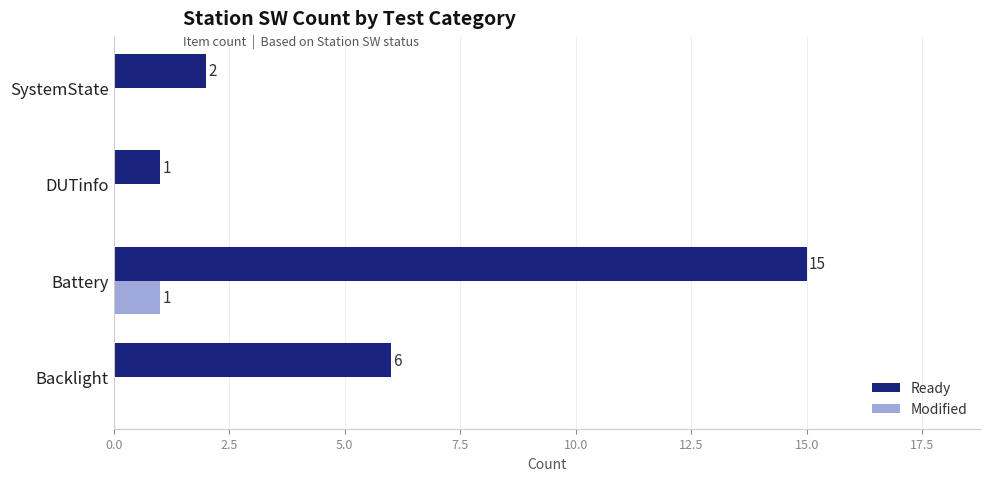

How many distinct data groups are displayed?

2